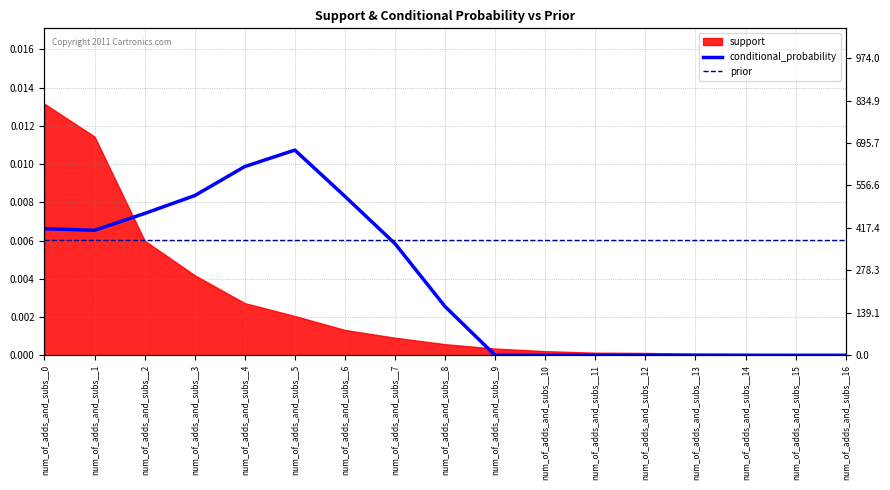

True or false: prior has more than 2 interior local peaks.

False